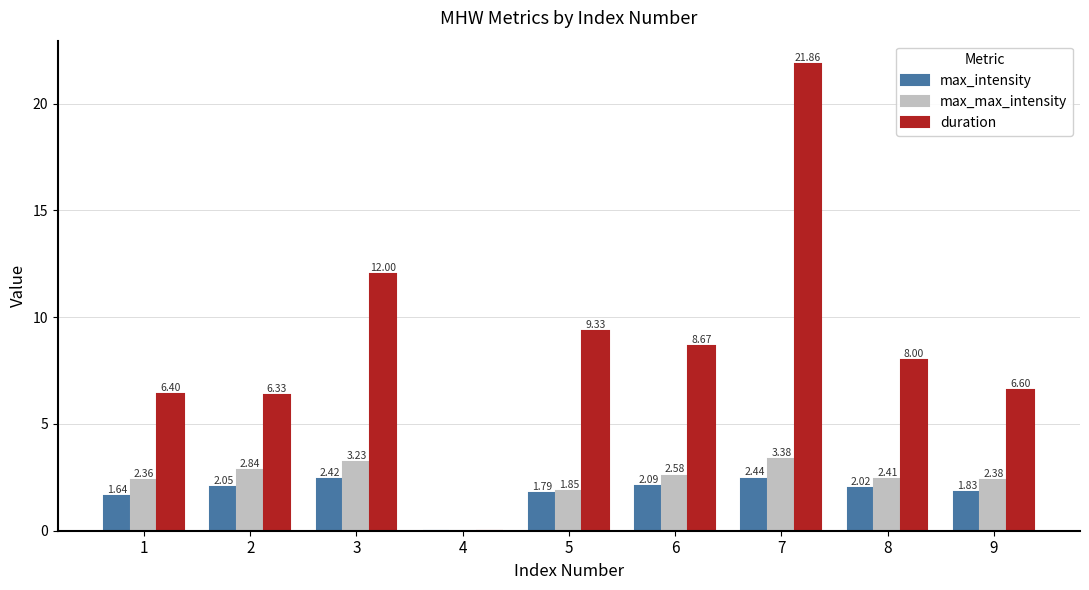

Does the chart contain stacked bars?

No